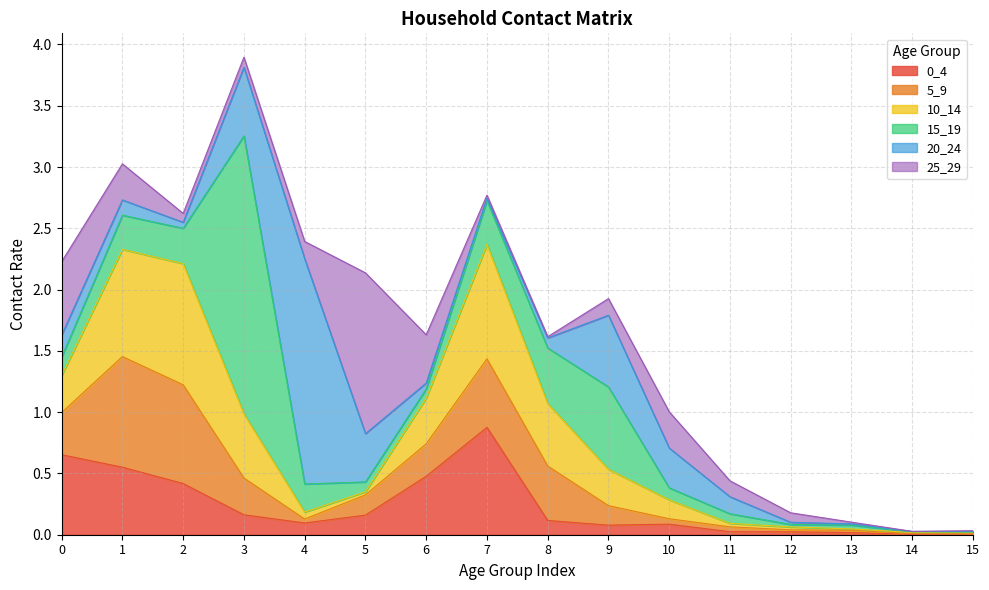

Which has a higher value, 10 or 6?

6